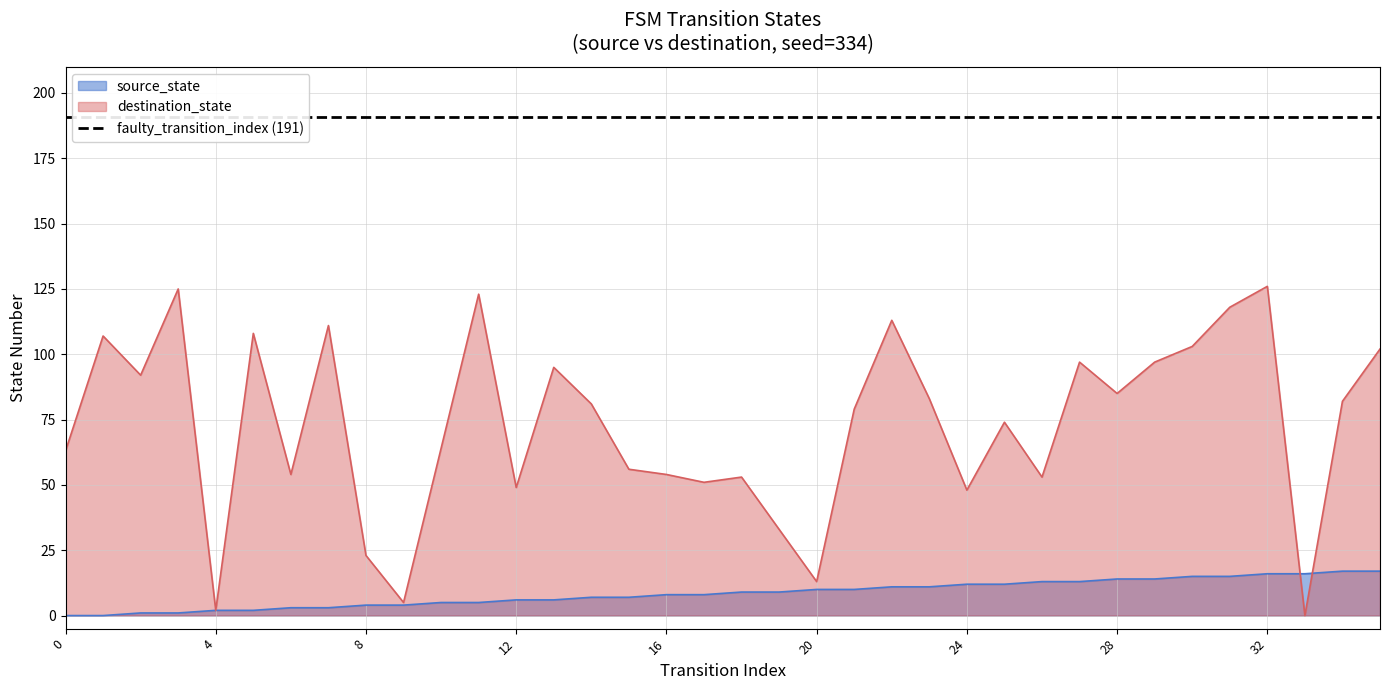

Is it true that source_state equals 14 at 28?

True